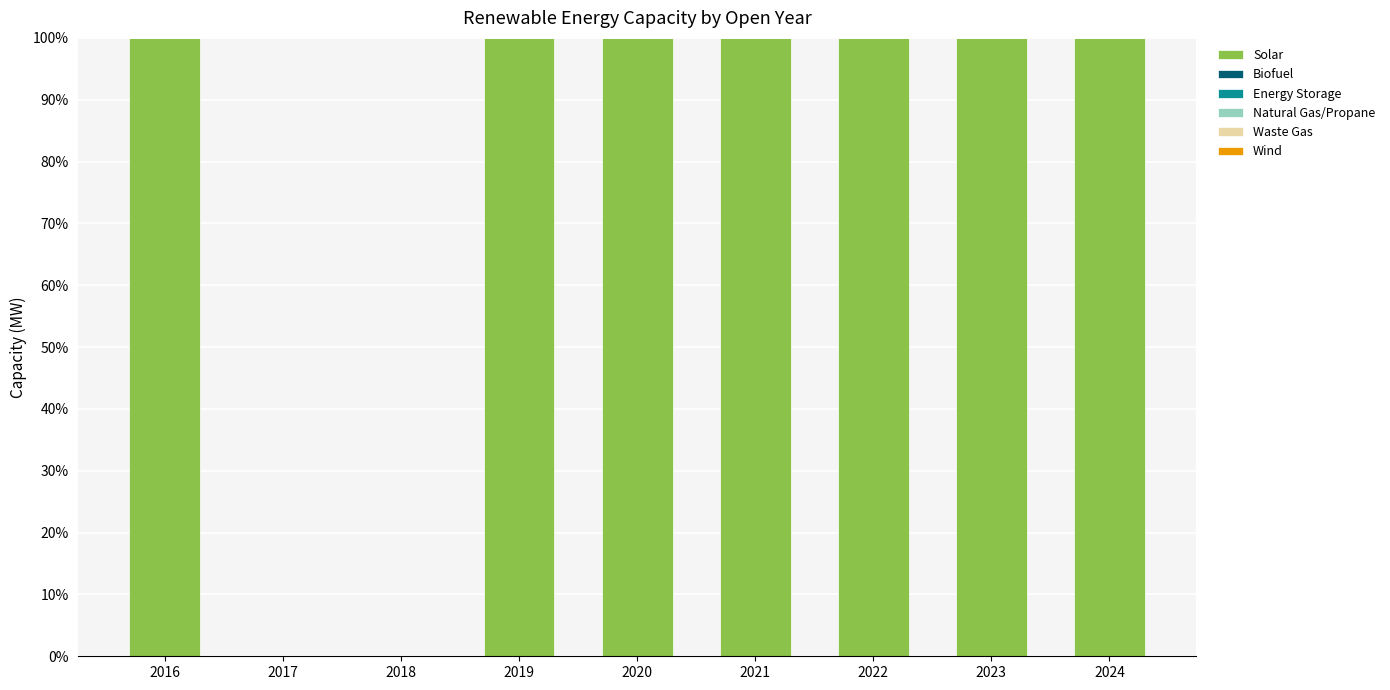

Reading left to right, what are all the values shown in this chart?

2016=100	2017=0	2018=0	2019=100	2020=100	2021=100	2022=100	2023=100	2024=100